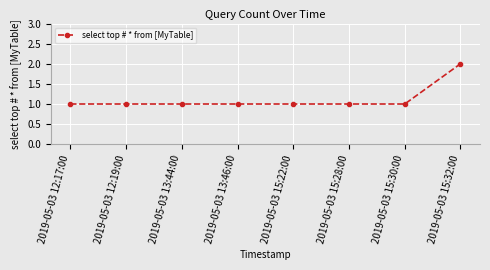

Between 2019-05-03 15:32:00 and 2019-05-03 12:19:00, which is larger?

2019-05-03 15:32:00